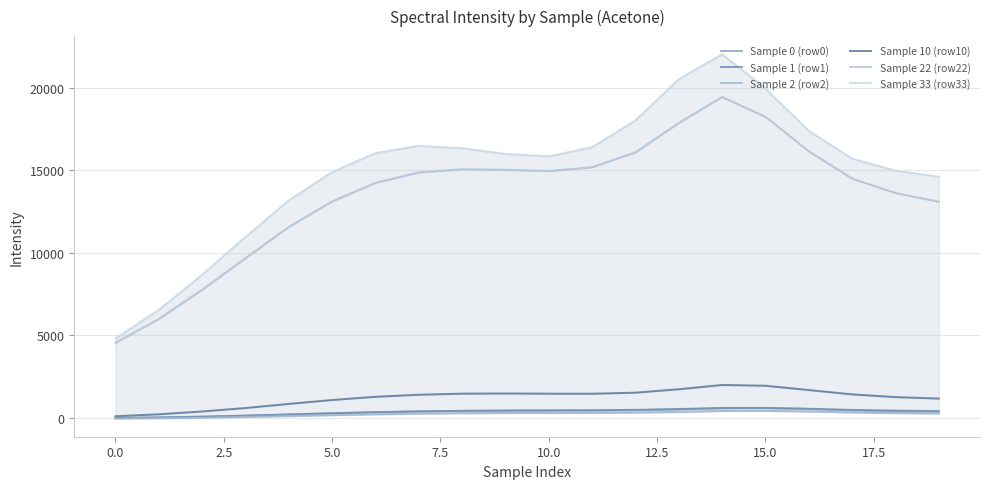

Does the chart have visible grid lines?

Yes